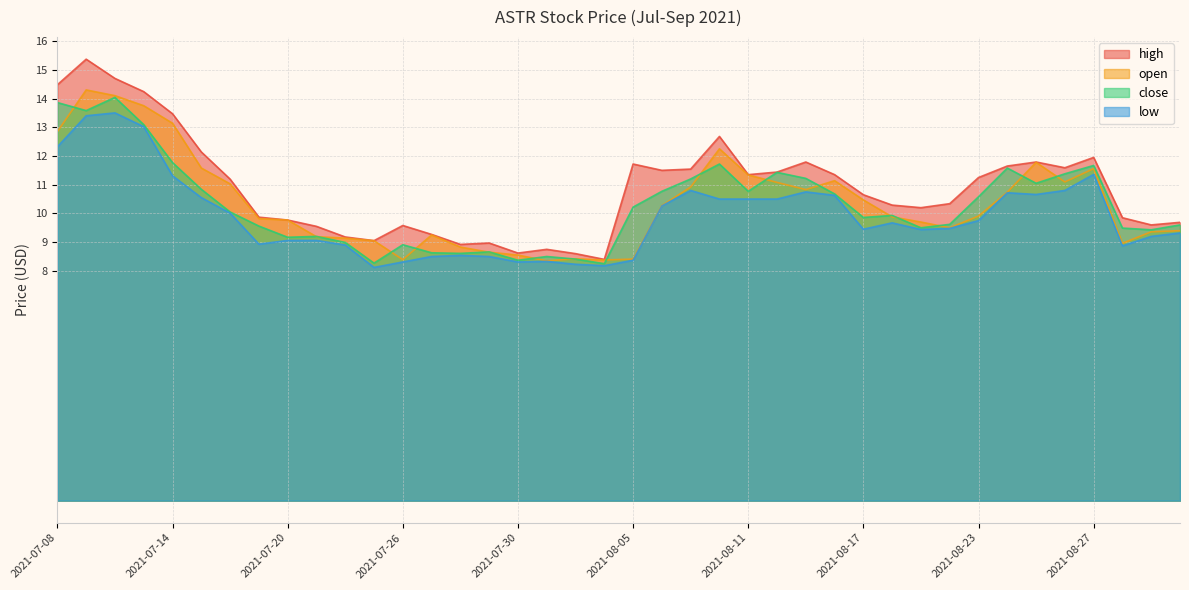

Where does the open series first go above 9?

2021-07-08